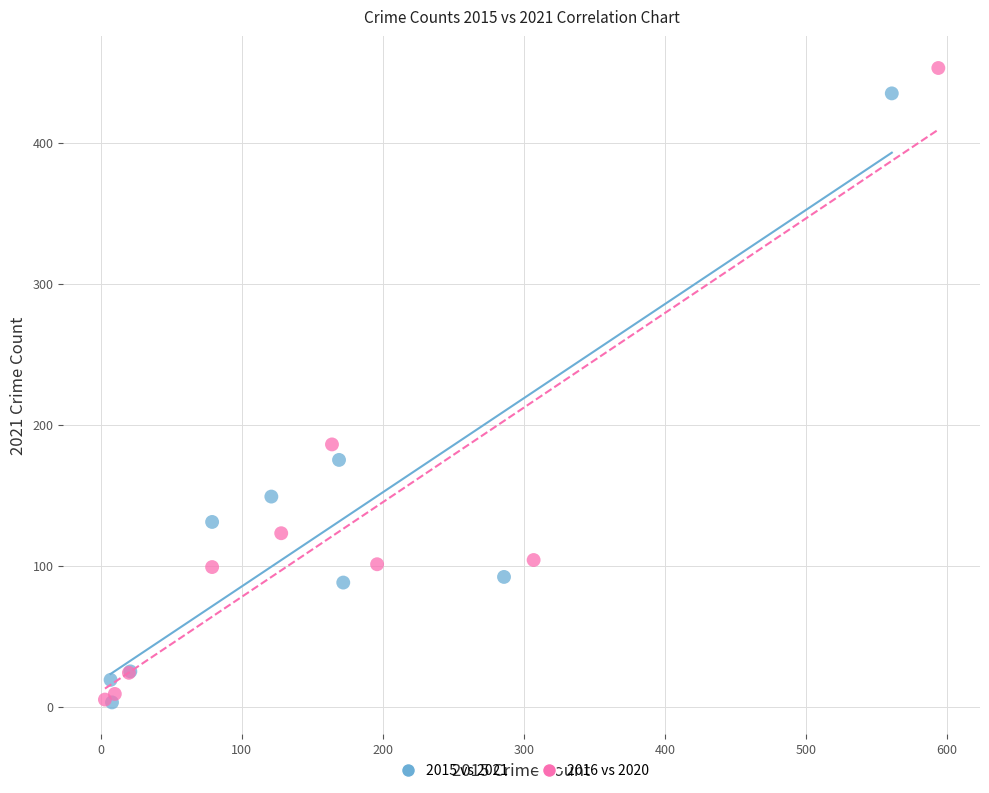

What are all the series names shown in the legend?

2015 vs 2021, 2016 vs 2020